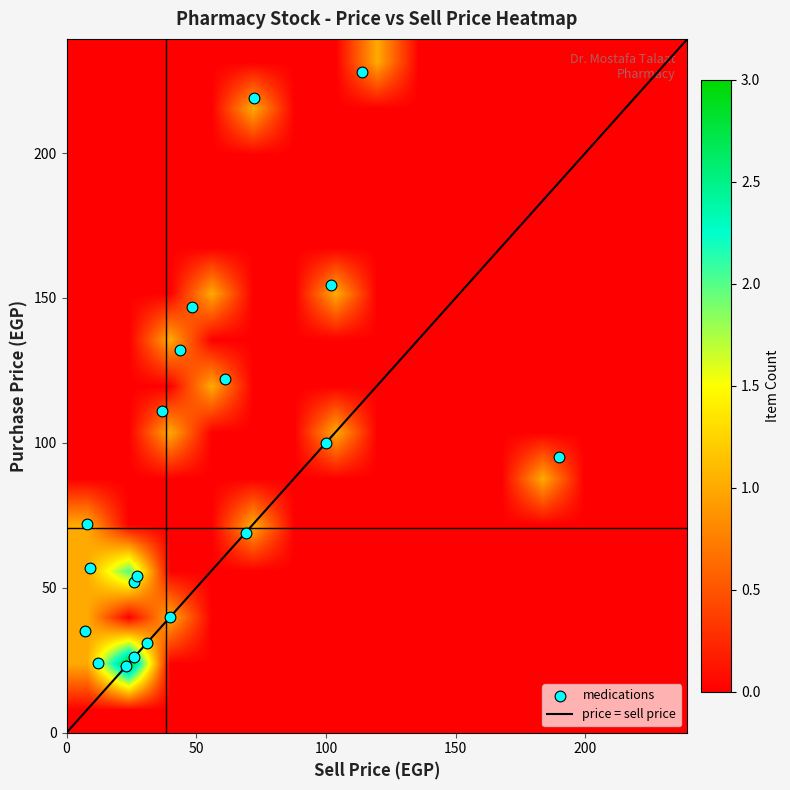

What is the smallest value displayed?

23.0